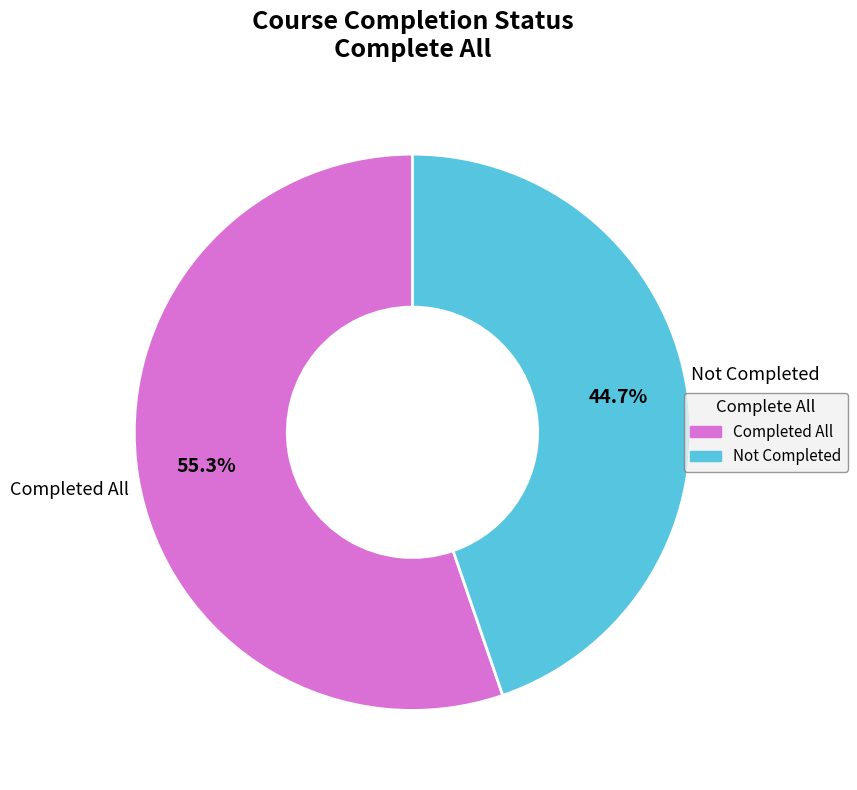

Does any single category account for the majority?

Yes